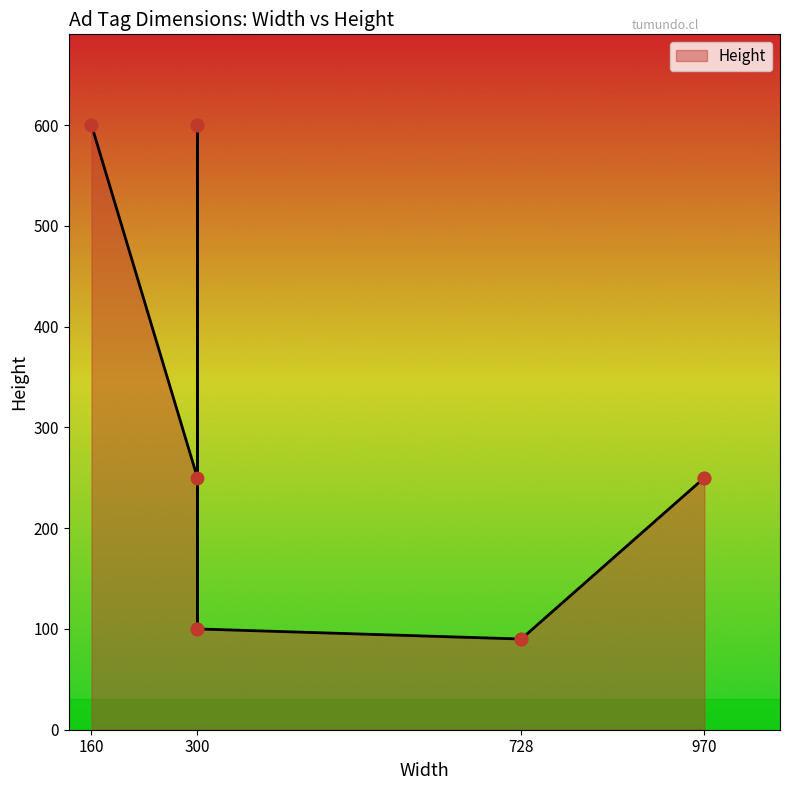

Which has a higher value, 160 or 970?

160